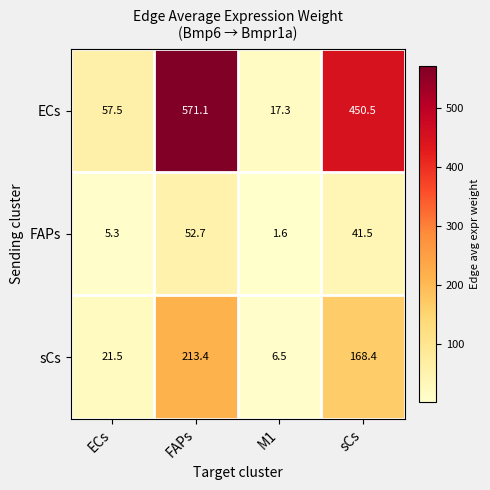

Rank the series by their average value, from highest to lowest.

ECs, sCs, FAPs